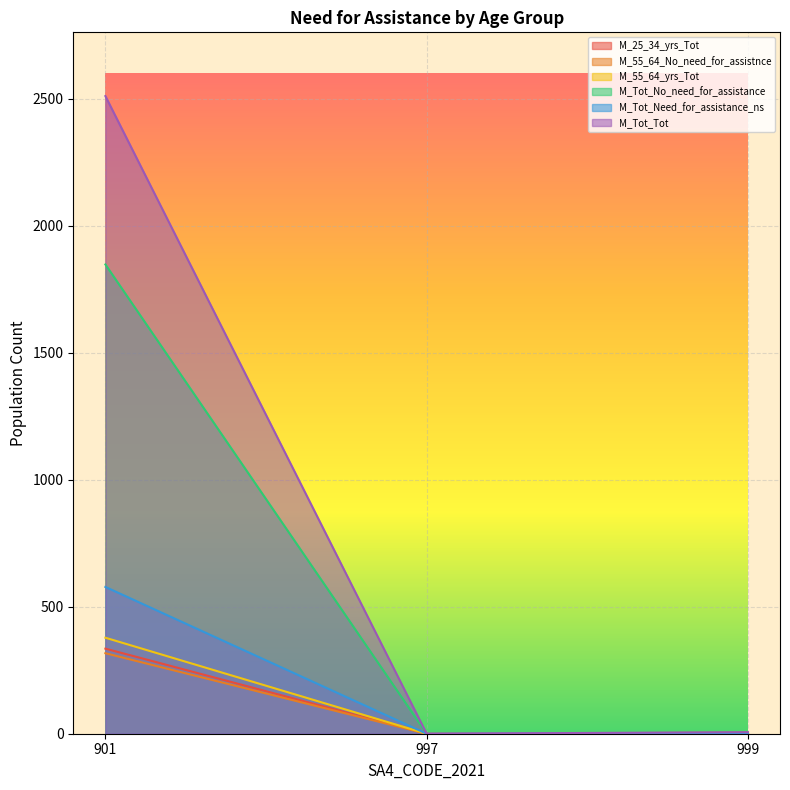

How many positive values does the M_Tot_Need_for_assistance_ns series have?

2